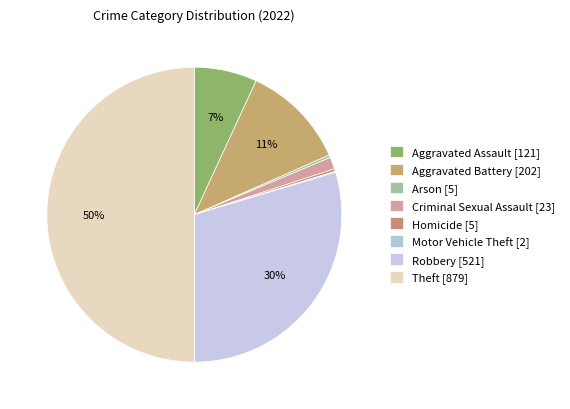

Which category has the smallest portion of the pie?

Motor Vehicle Theft